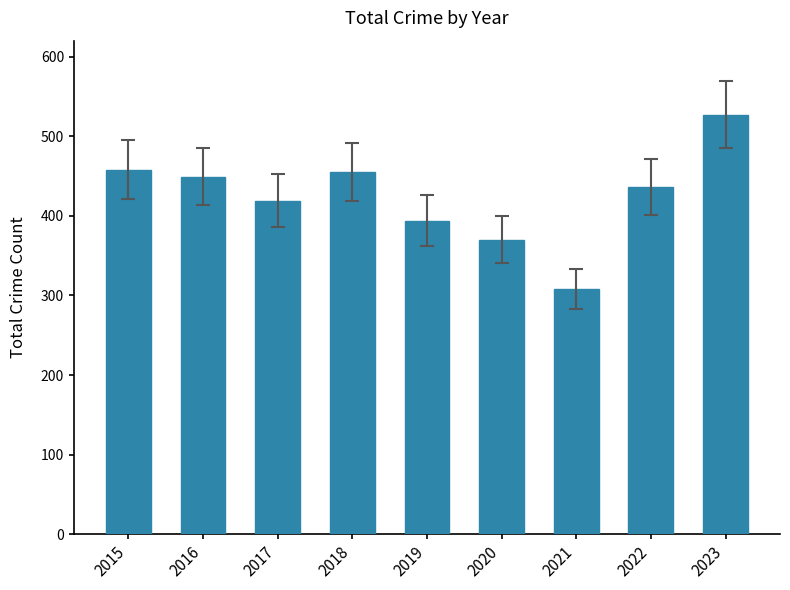

Count the number of categories in the chart.

9